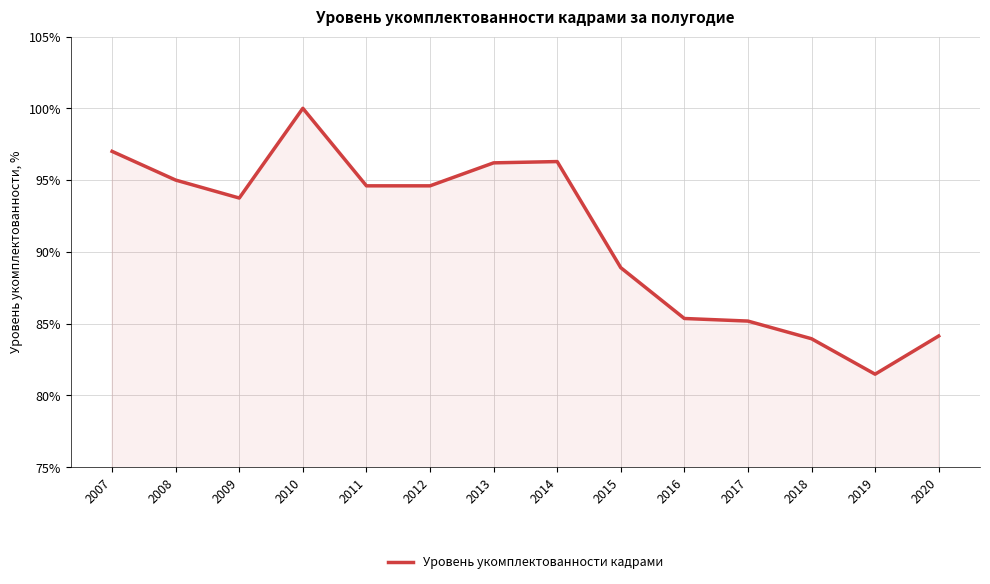

Where is the first local minimum?

2009